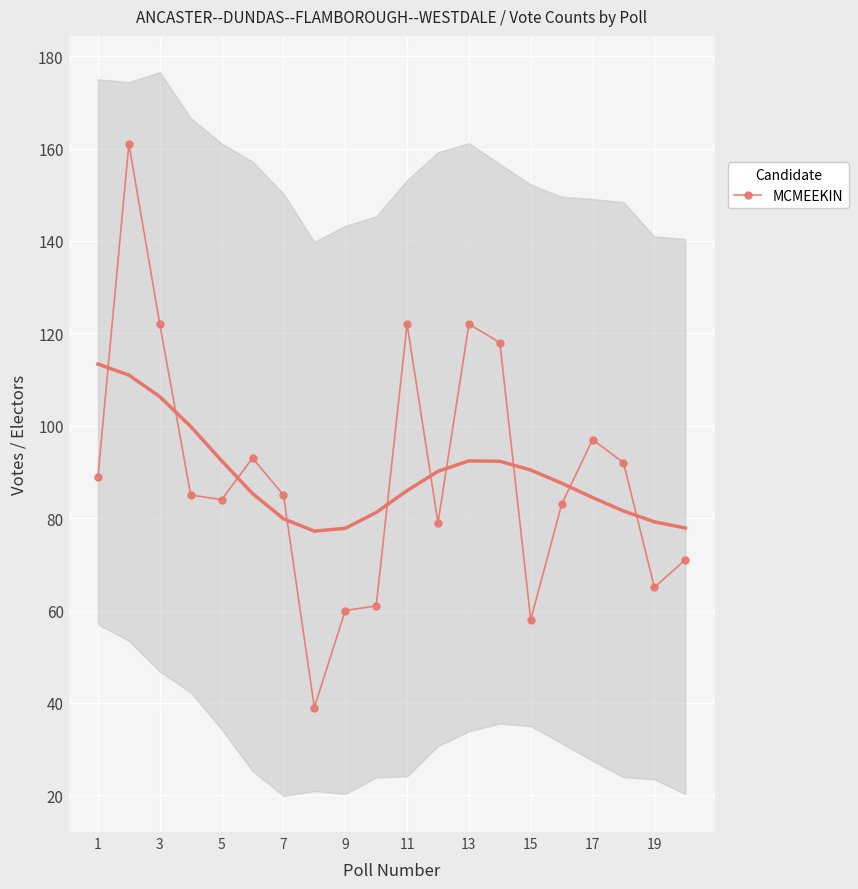

How many interior local valleys (lower than both neighbors) does the data have?

5